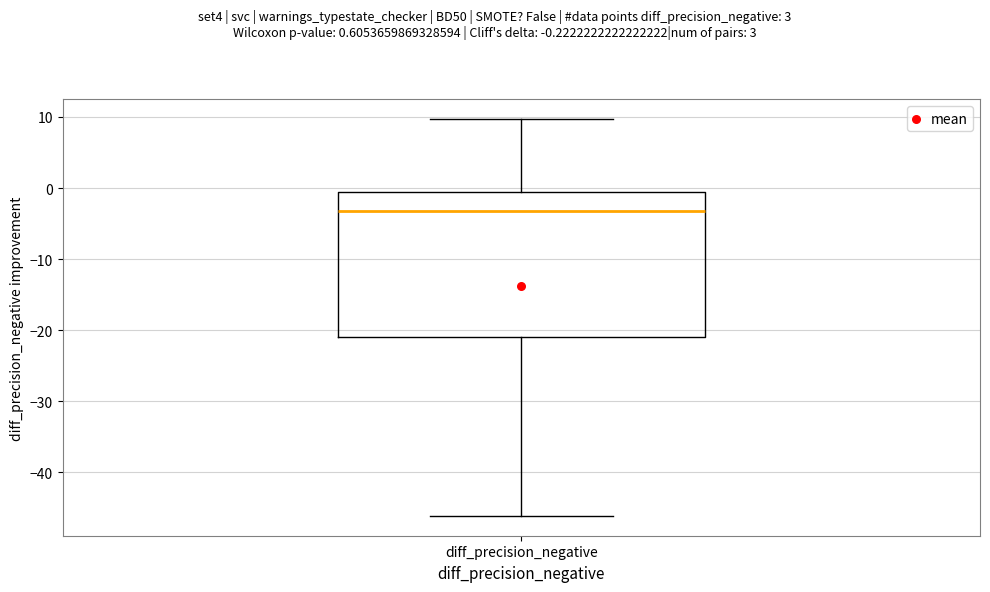

Transcribe this box plot: give where the median line is, the range the box spans, and where the two whiskers end, as read against the y-axis. The values are not printed on the chart, so give them approximately, as read against the axis.

median -3, box -21 to -1, whiskers -46 to 10